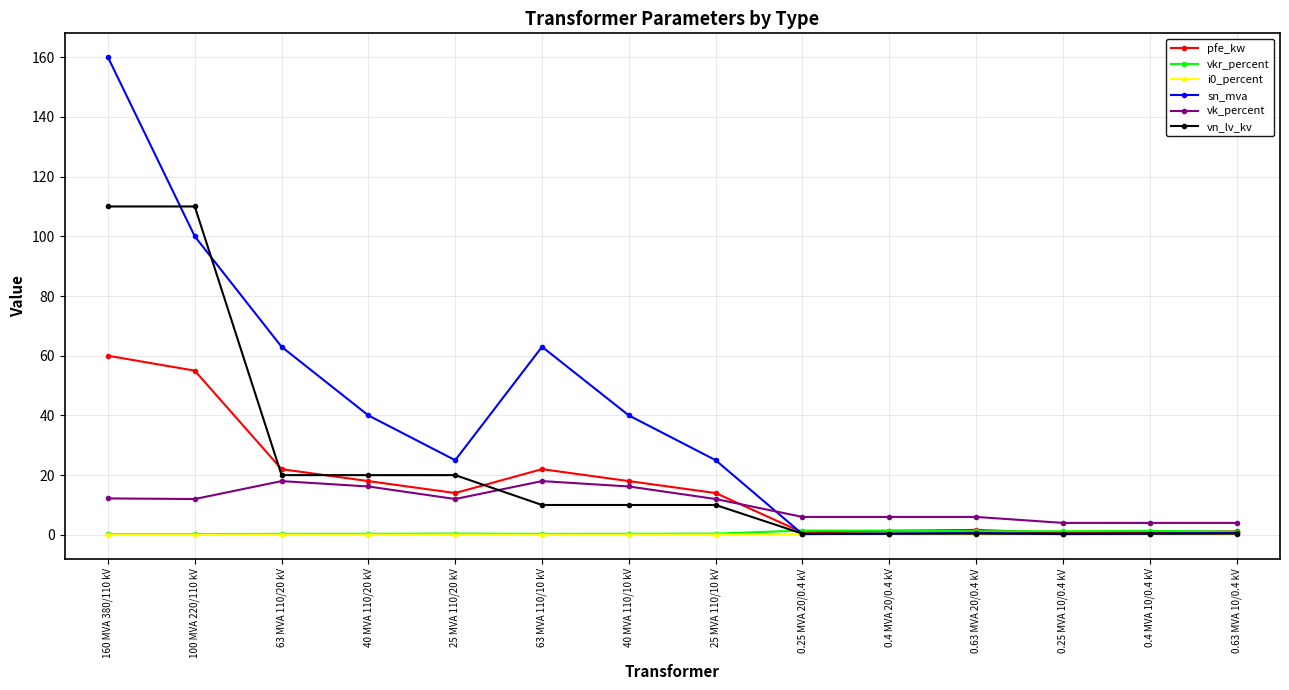

After their last crossing, which series has the higher values: vk_percent or vn_lv_kv?

vk_percent